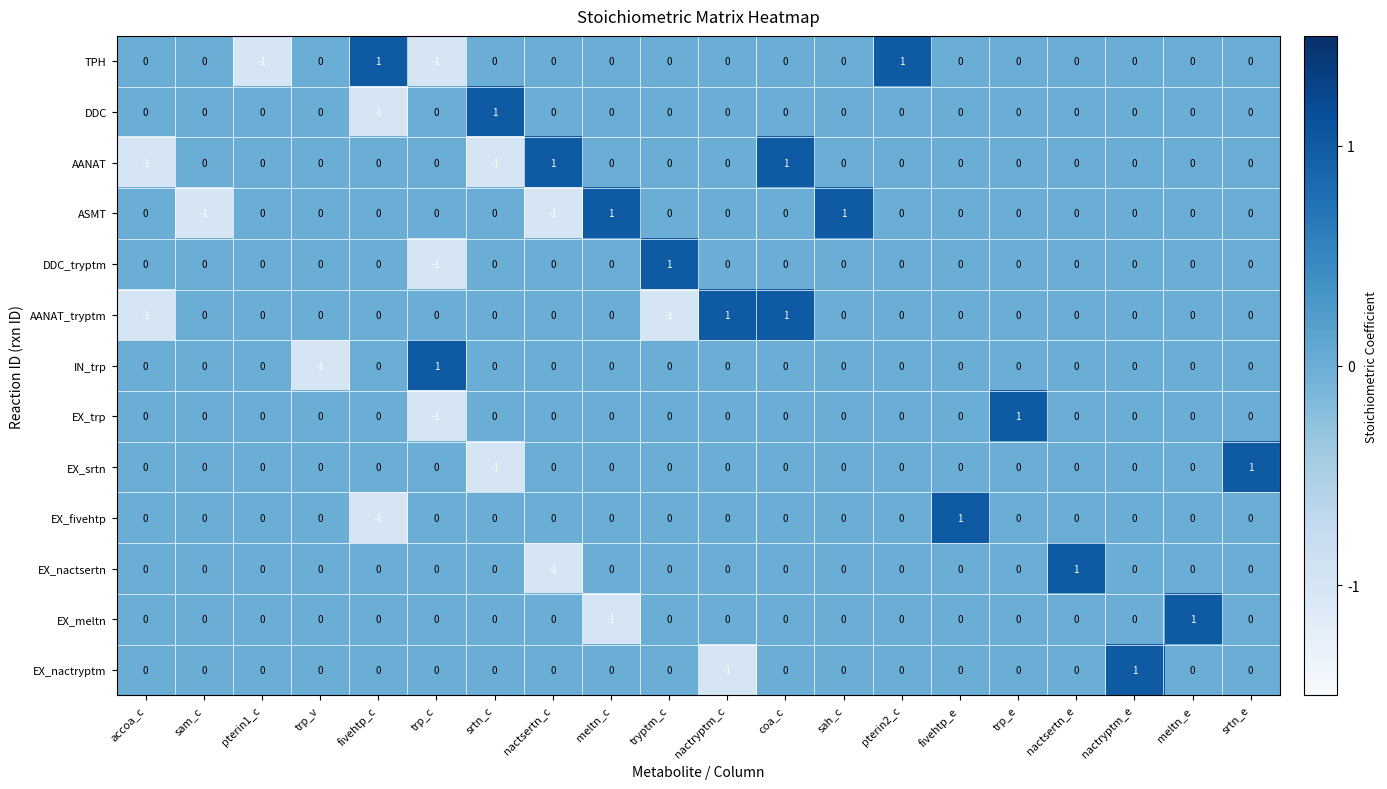

What is the total value across all series at pterin2_c?

1